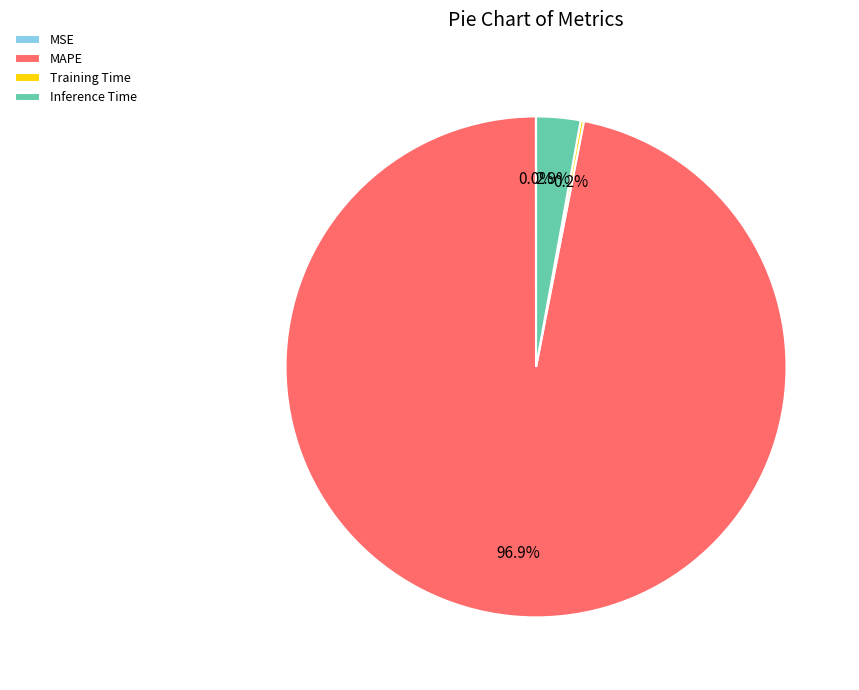

What portion of the pie excludes MAPE?

3.1%